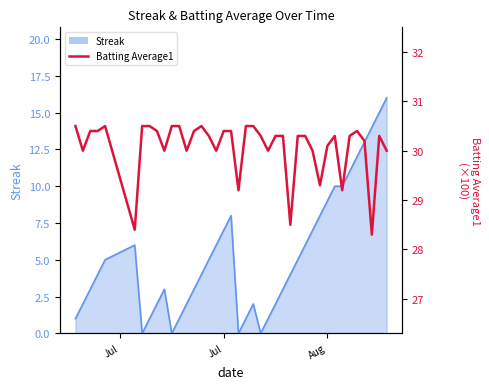

How many data points are less than 30?

6